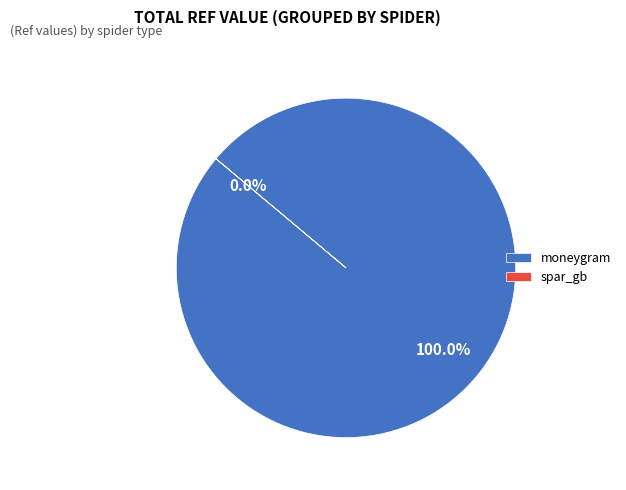

What is the total percentage of spar_gb and moneygram?

100.0%